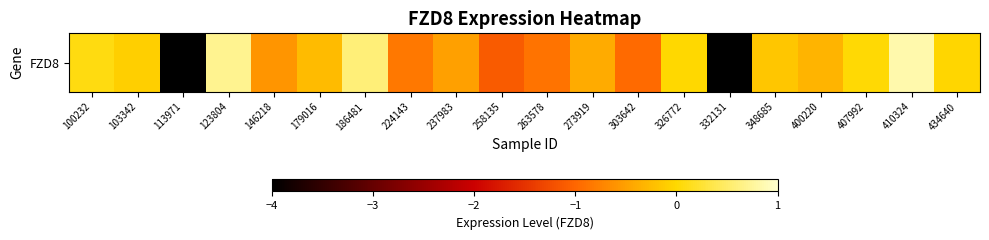

What is the greatest value displayed?

0.8